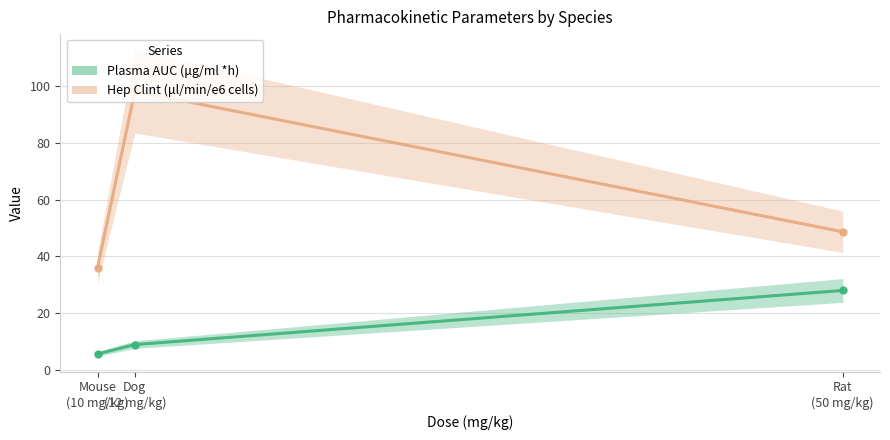

How many values in the Plasma AUC (μg/ml *h) series are below 8?

1